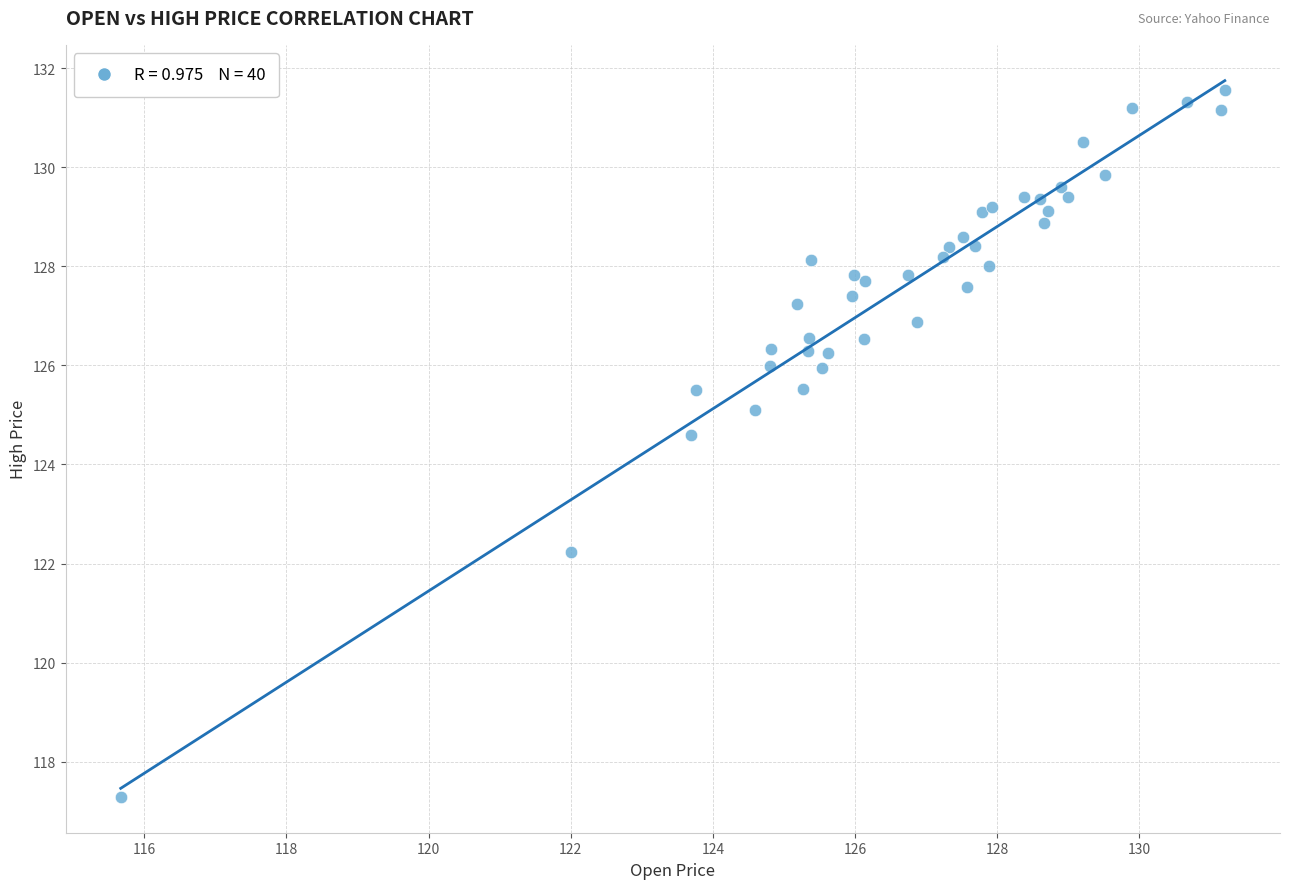

What Y value in the scatter plot is closest to 124?

124.6